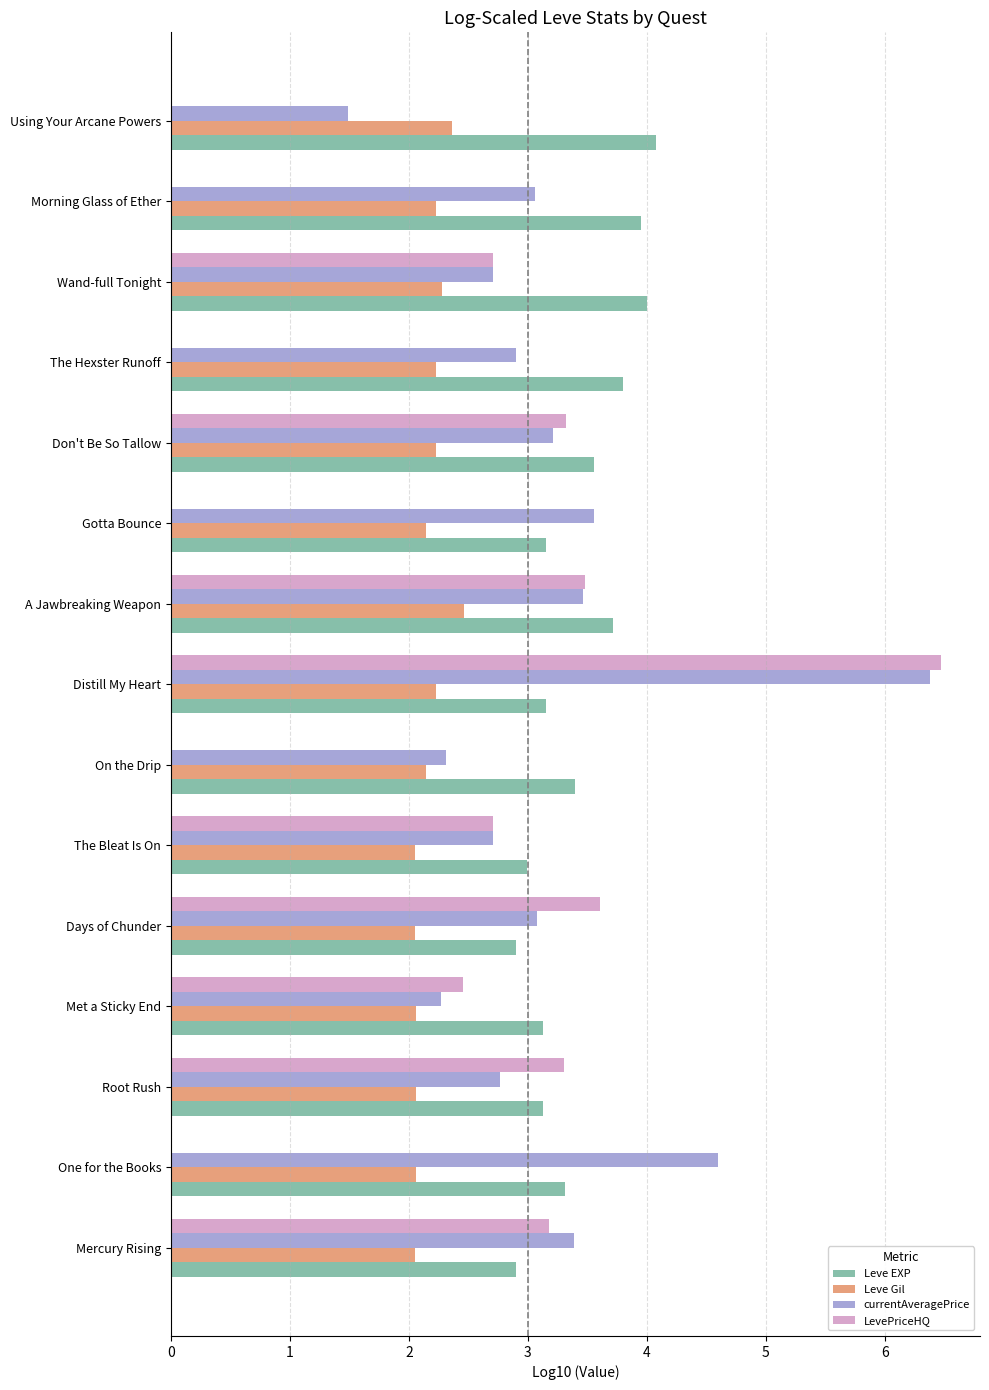

How many distinct data groups are displayed?

4